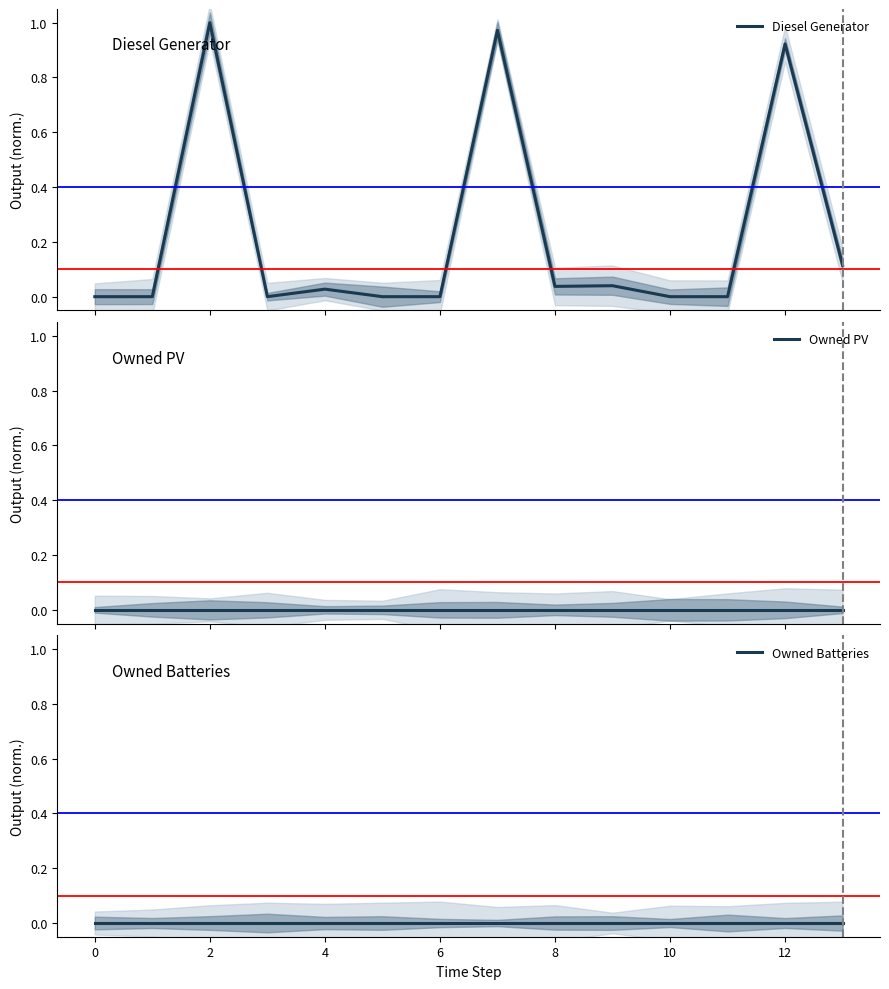

True or false: Owned PV and Owned Batteries cross at least once.

False